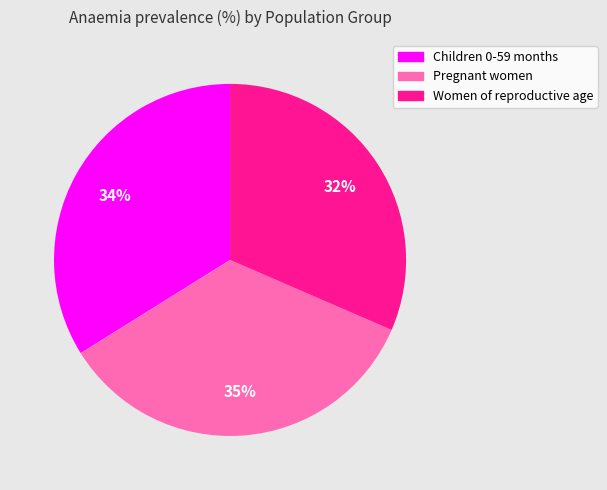

Is it true that Children 0-59 months is 34% of the pie?

True